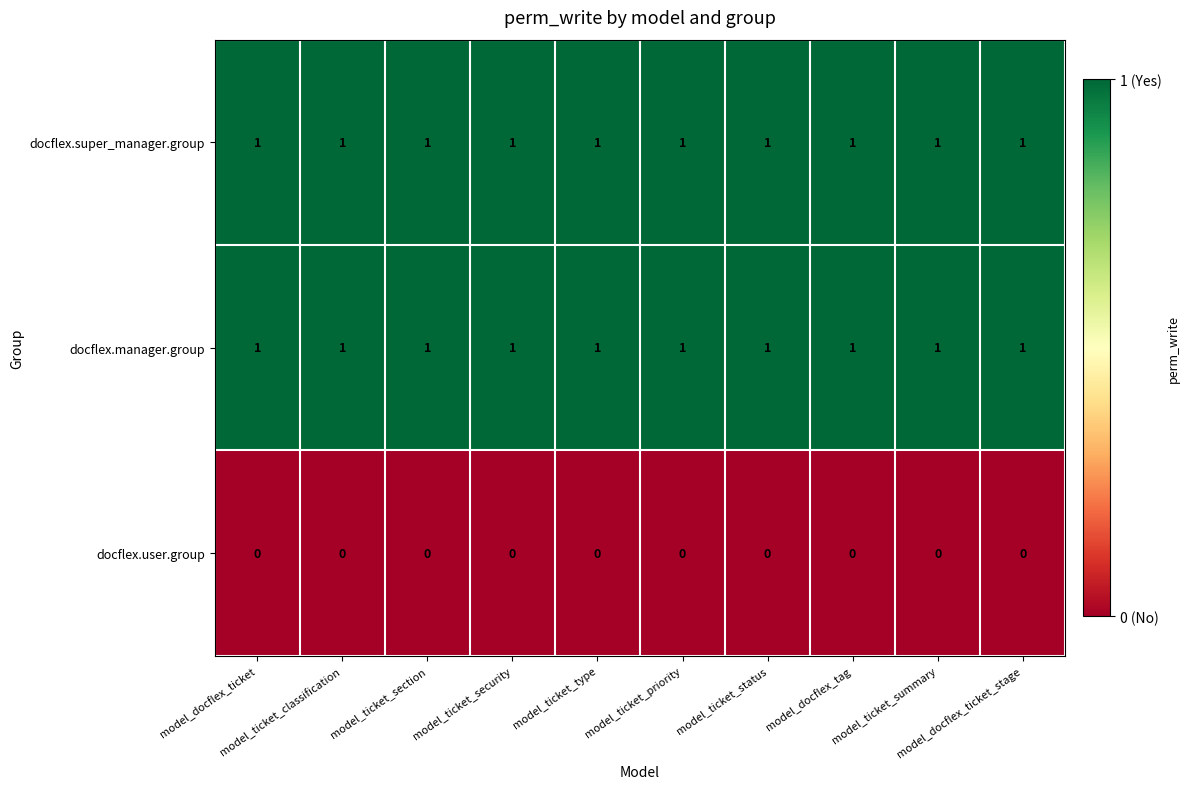

Count the number of categories in the chart.

10